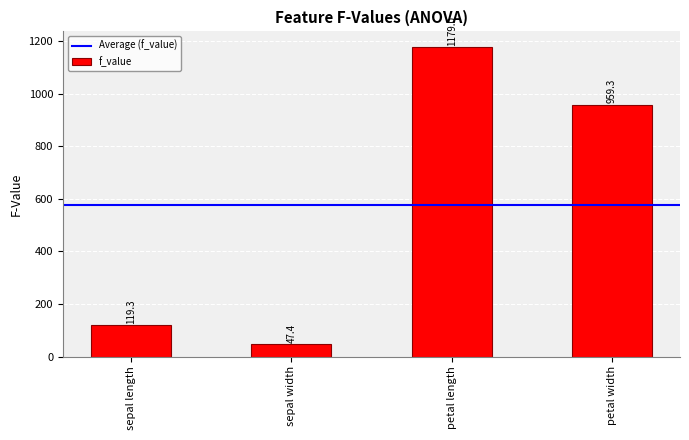

What is the sum of all values?

2305.0